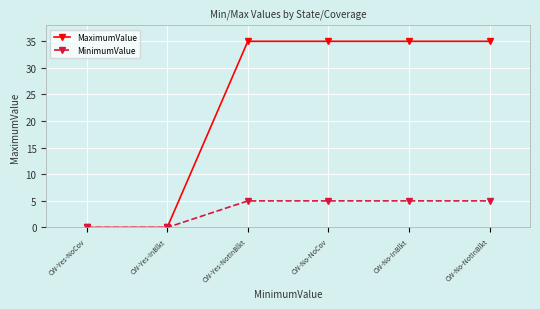

What is the sum of all MinimumValue values?

20